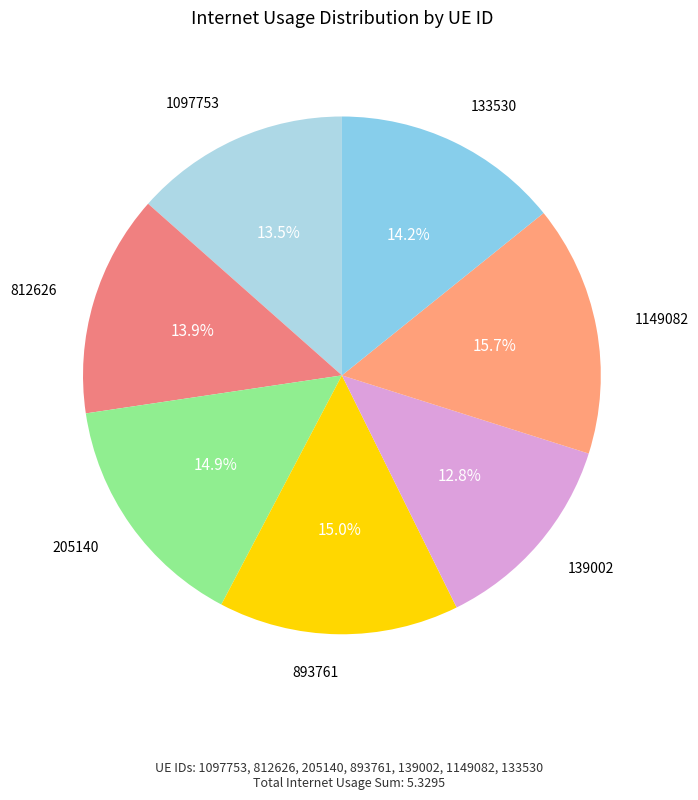

How many slices are in this pie chart?

7